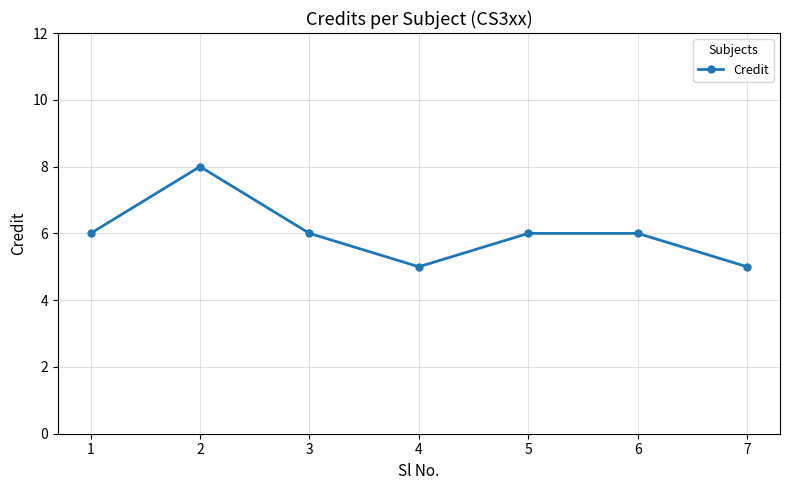

The value at 5 is 6. True or false?

True